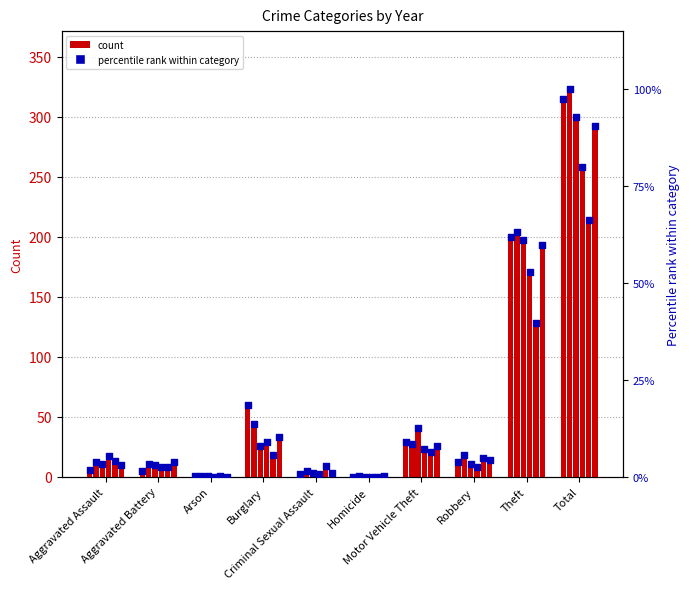

Approximately how many times larger is the value at Burglary compared to Total?

0.2